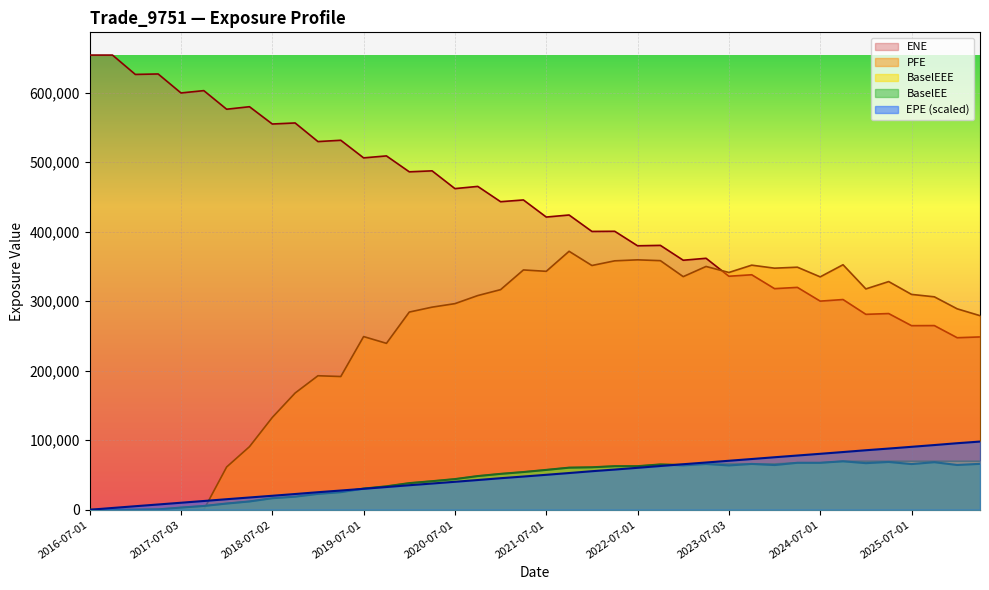

Between 2021-10-01 and 2022-10-03, which series saw the biggest shift?

ENE